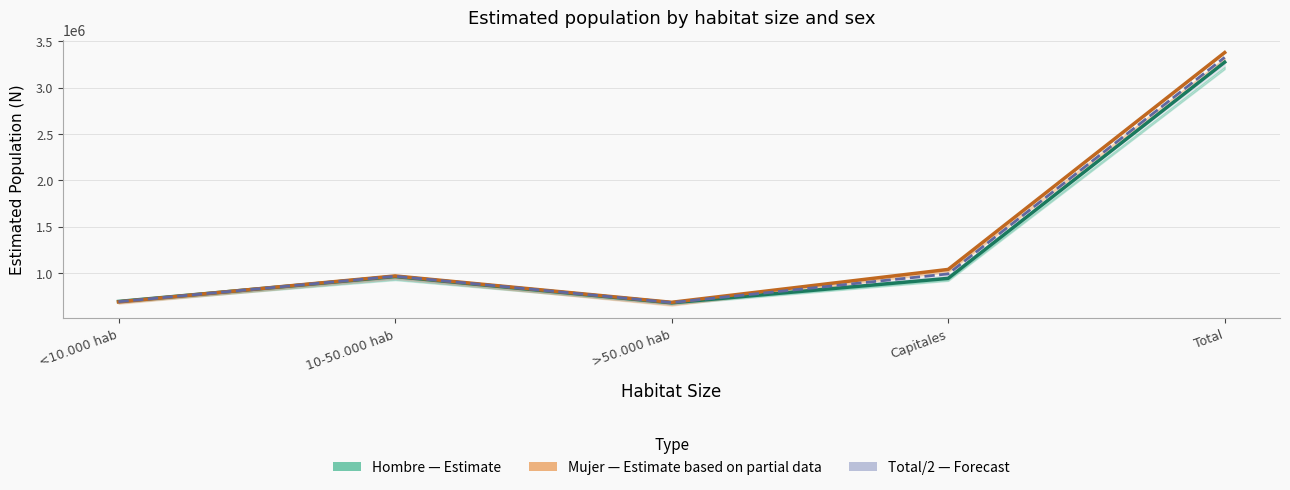

What is the label of the 2nd point from the right?

Capitales